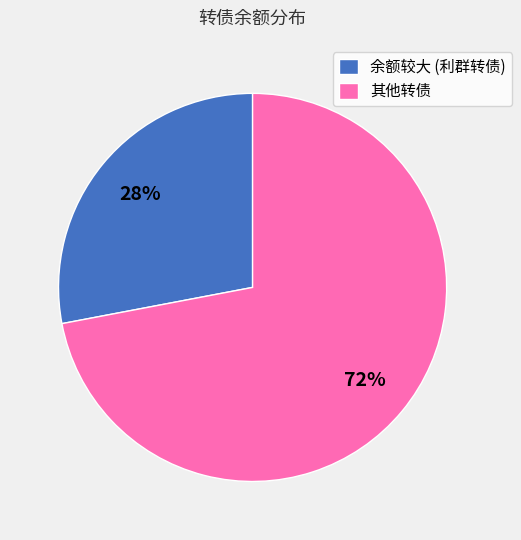

Is the sum of 余额较大 (利群转债) and 其他转债 greater than half?

Yes